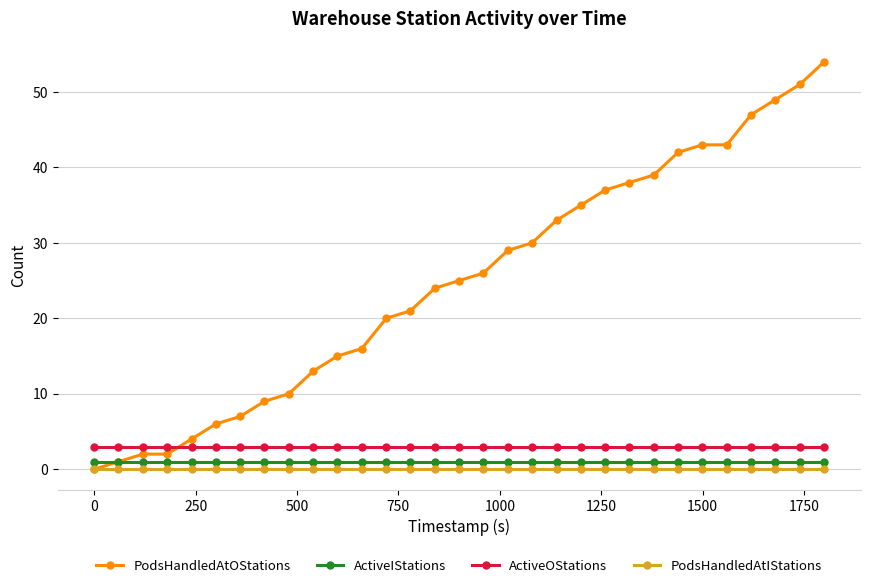

What is the value of the ActiveIStations point at the 6th from the left?

1